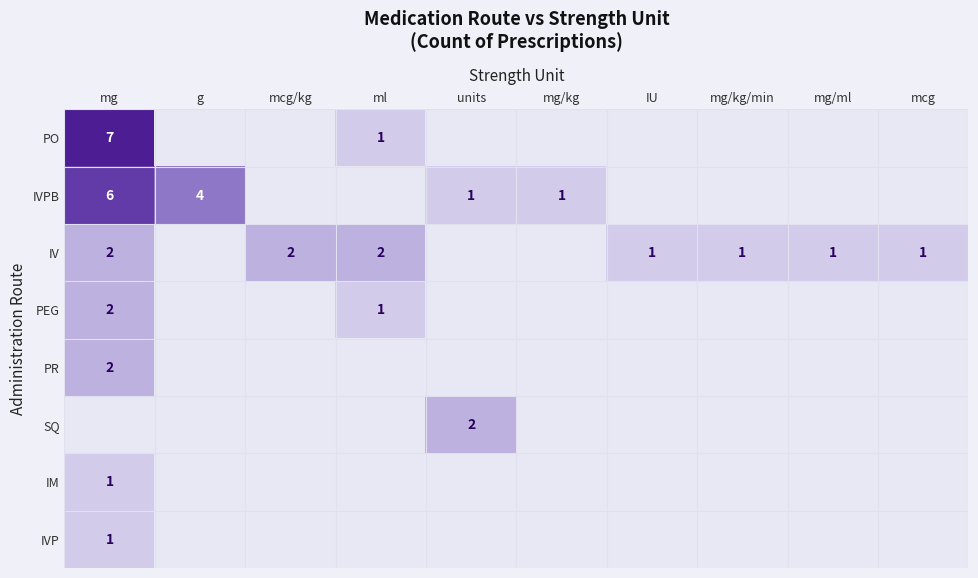

What is the difference between the highest and lowest values at ml?

2